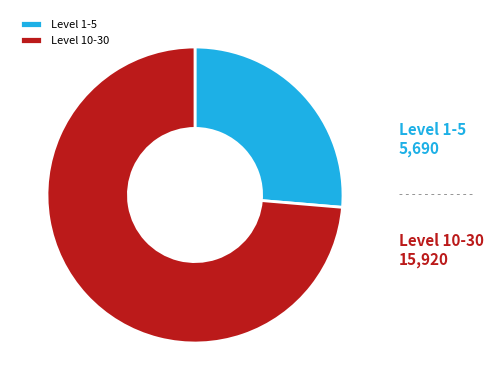

Count the number of slices in the pie.

2